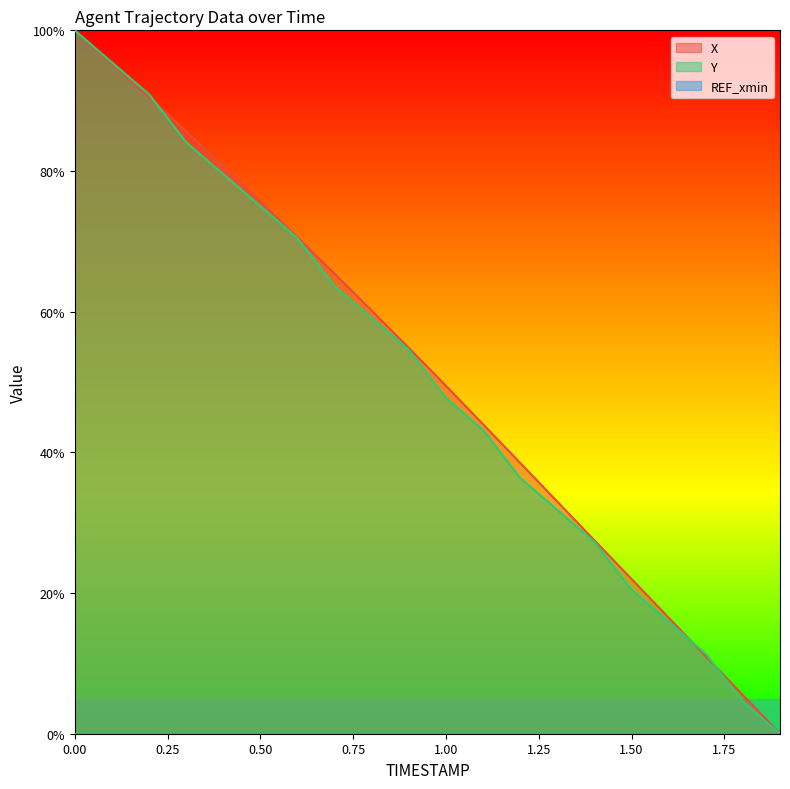

Where is Y nearest to the value 50?

1.00